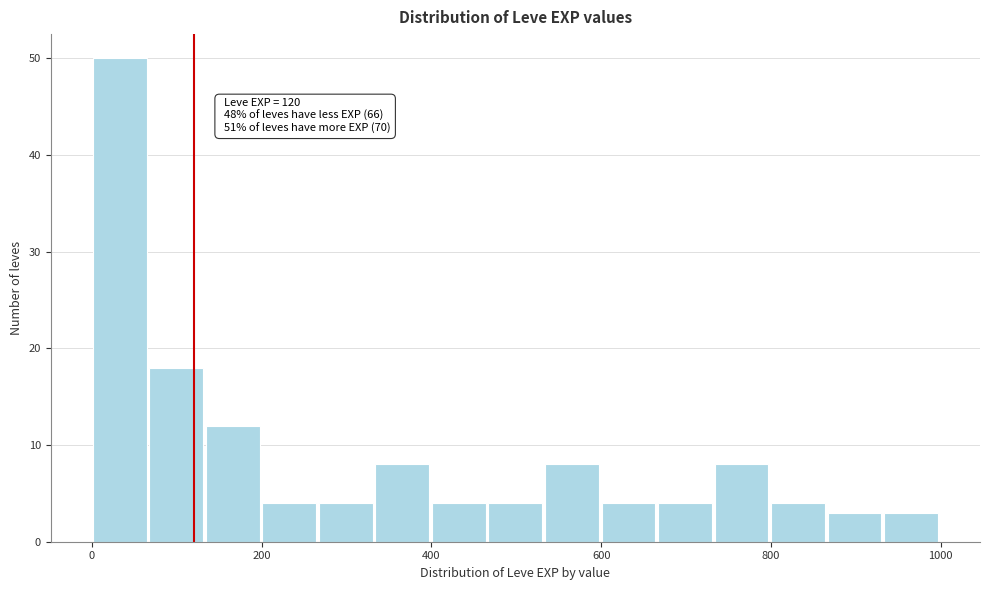

Read against the x-axis, roughly where is the centre of the tallest bar?

40